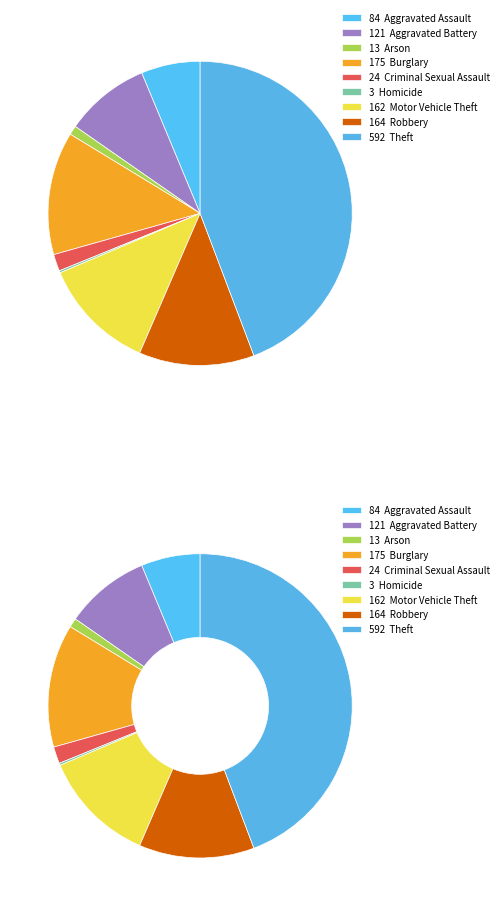

What percentage is NOT represented by Aggravated Battery?

91.0%